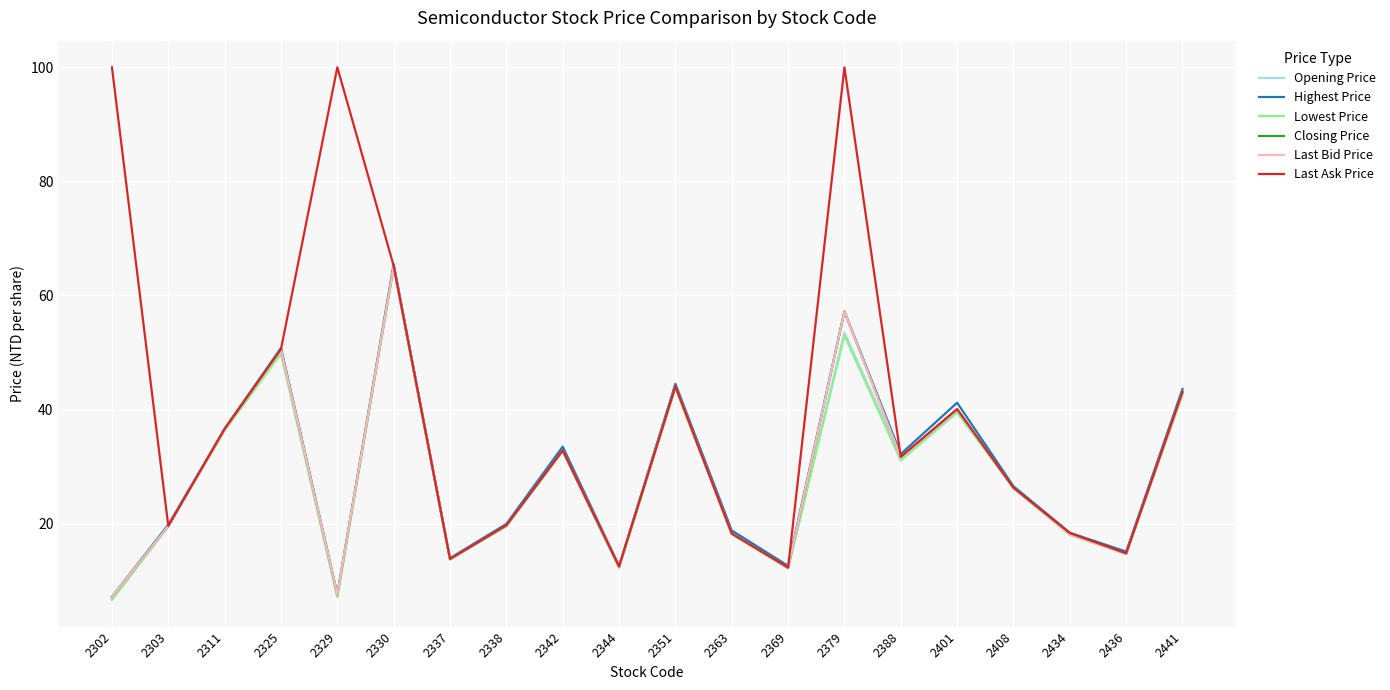

What is the approximate value of Lowest Price at 2337?

13.8